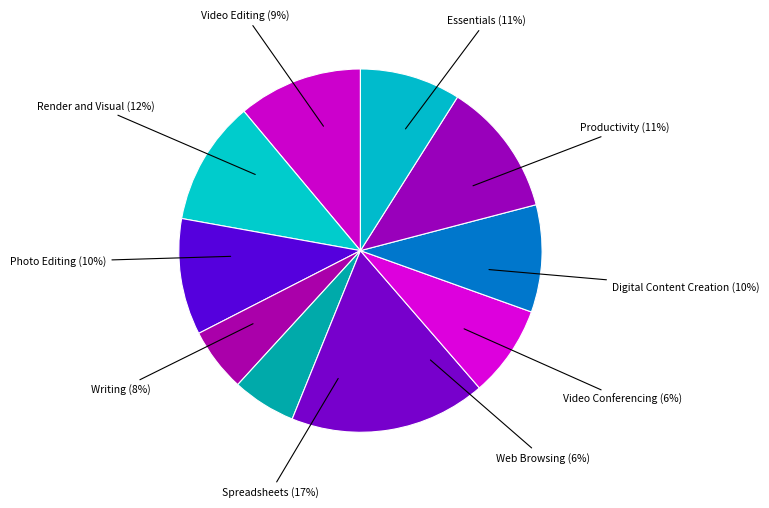

The Writing slice represents 8% of the pie. True or false?

True